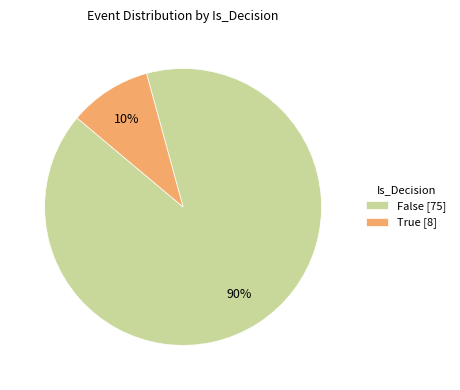

How many slices are in this pie chart?

2